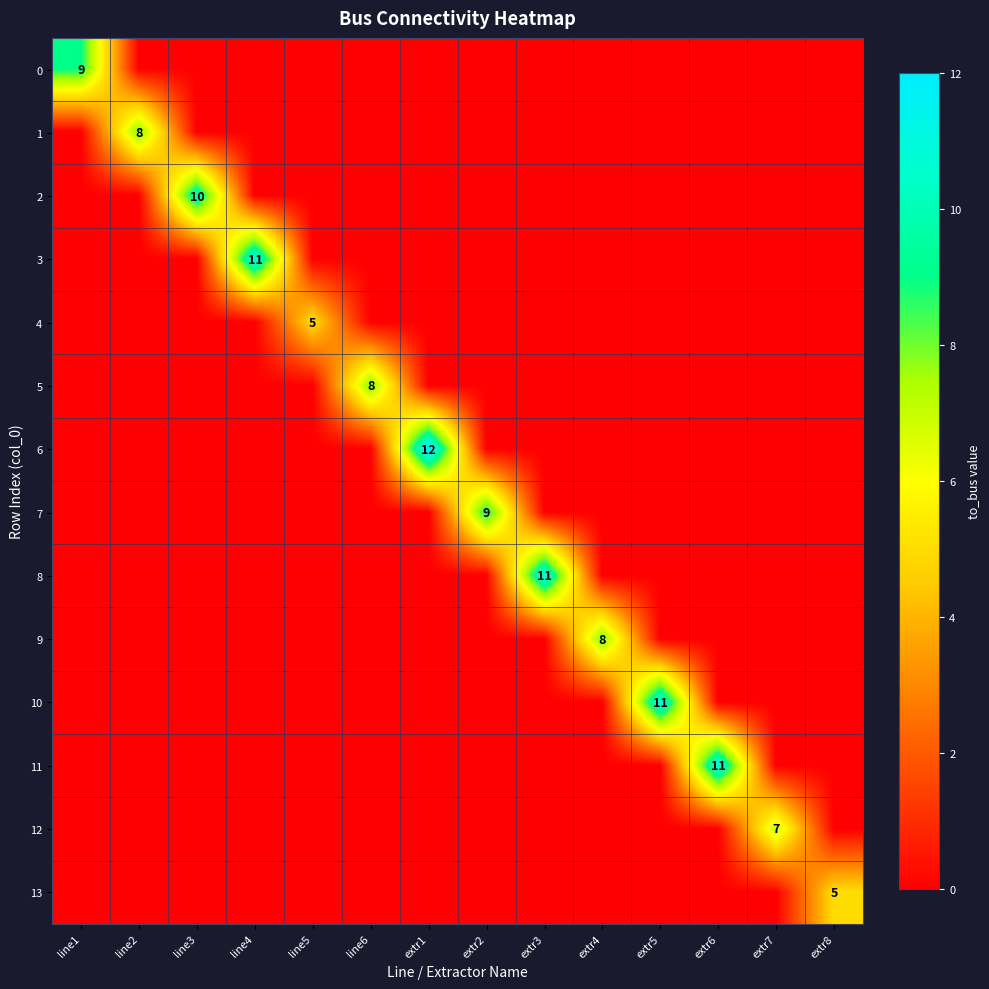

The value of 3 at line4 is 11. True or false?

True